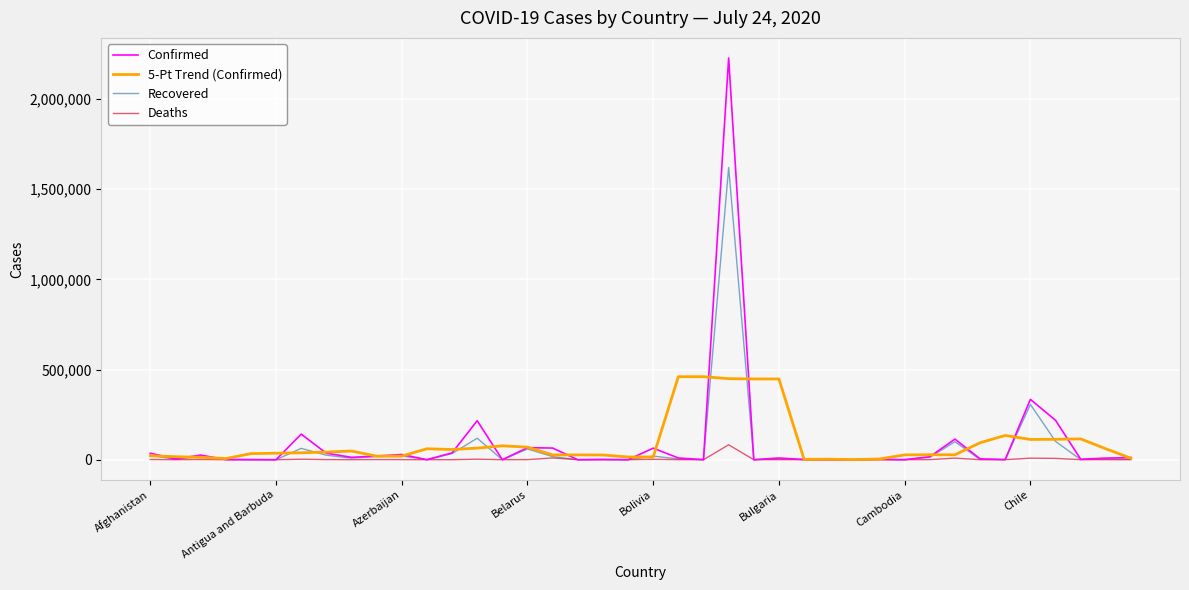

What are all the series names shown in the legend?

Confirmed, 5-Pt Trend (Confirmed), Recovered, Deaths